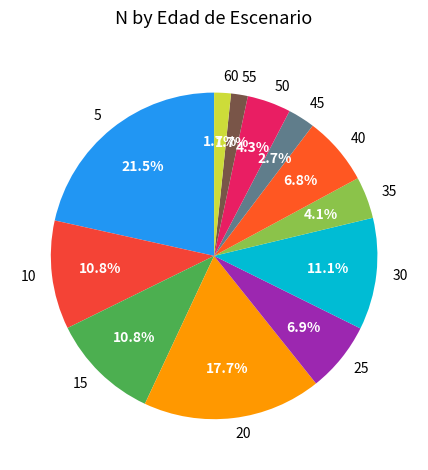

Is it true that 5 is 3% of the pie?

False